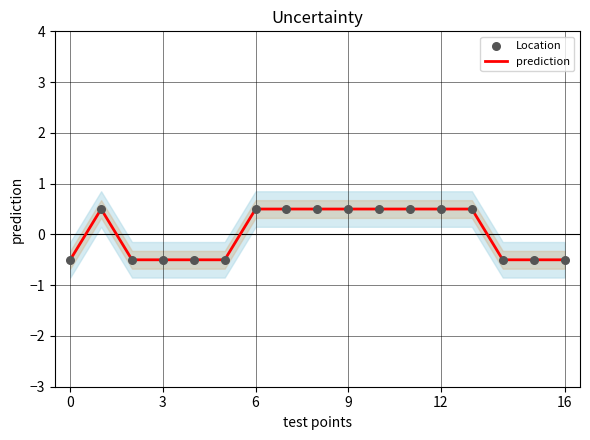

Is the value of Location at 11 greater than the value of prediction at 6?

Yes